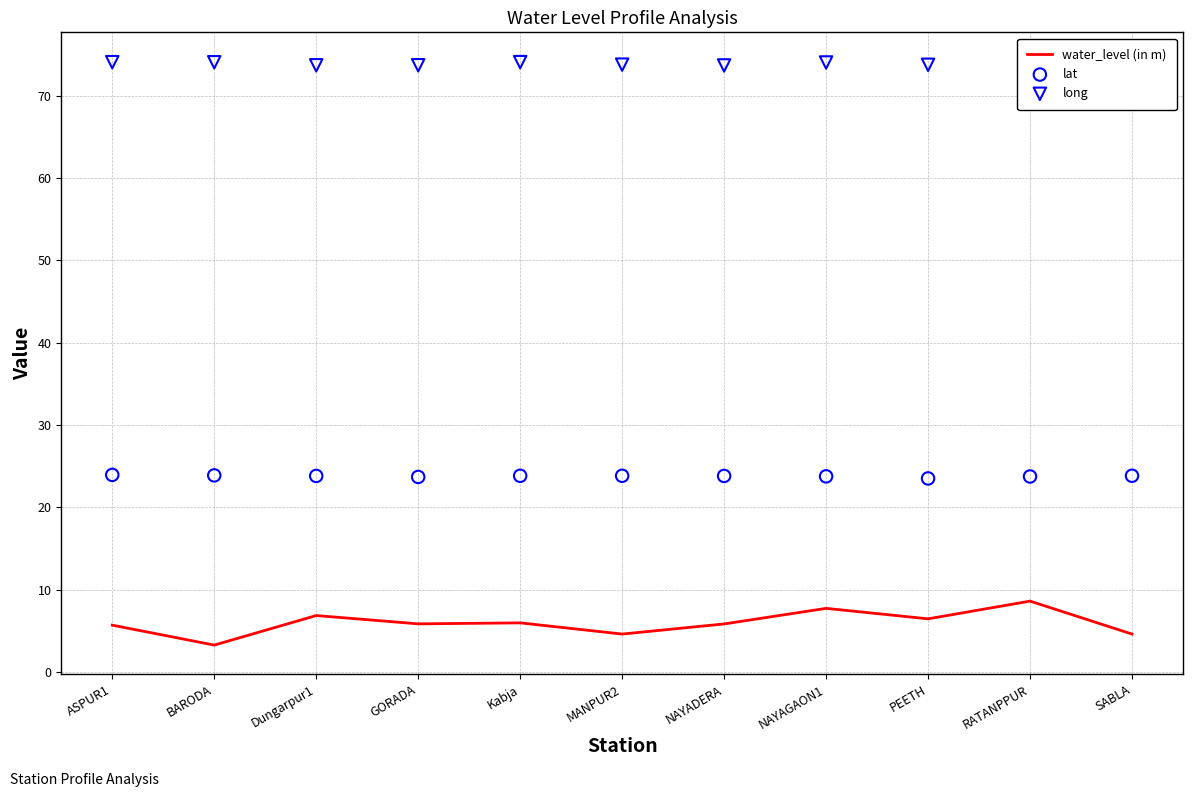

Which series has the widest spread of Y values?

water_level (in m)